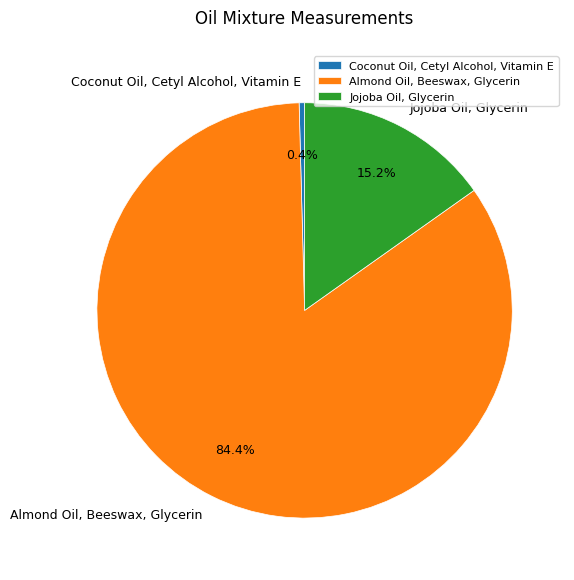

How much of the chart is everything except Coconut Oil, Cetyl Alcohol, Vitamin E?

99.6%